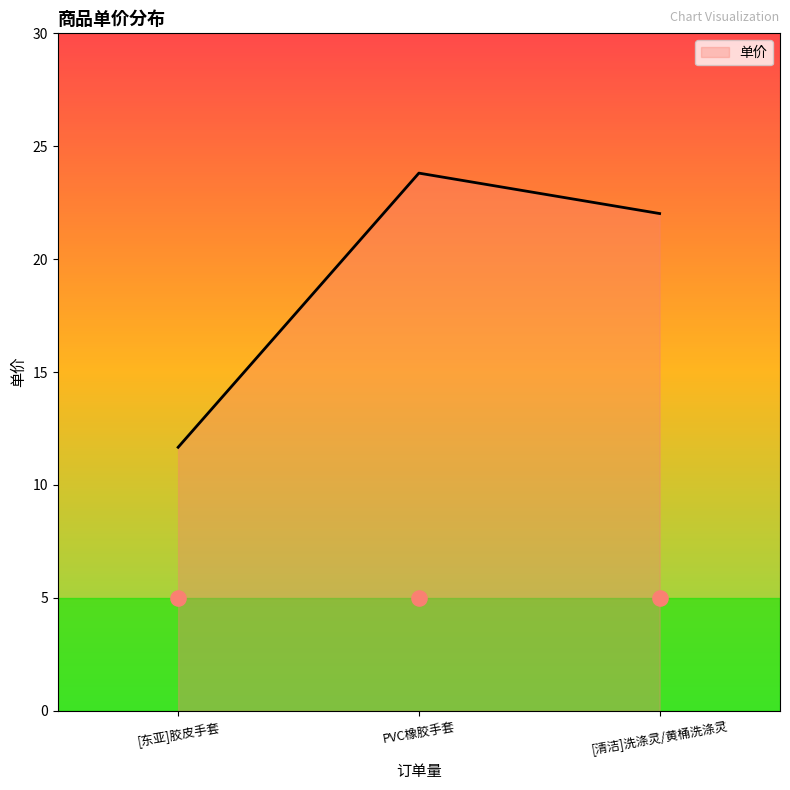

Which has a higher value, PVC橡胶手套 or [东亚]胶皮手套?

PVC橡胶手套